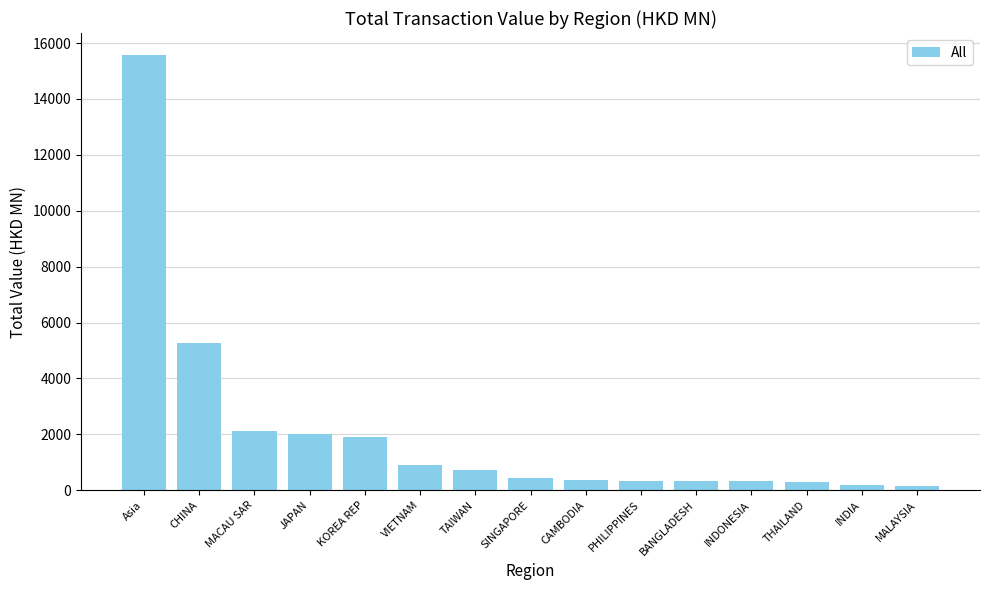

What is the minimum value shown in the chart?

160.1